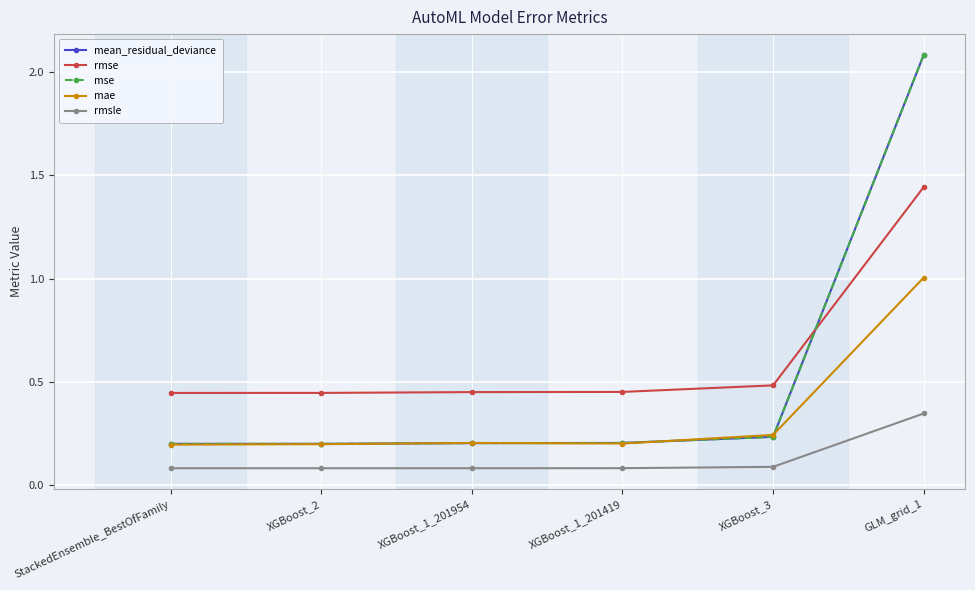

What position from the left is StackedEnsemble_BestOfFamily?

1